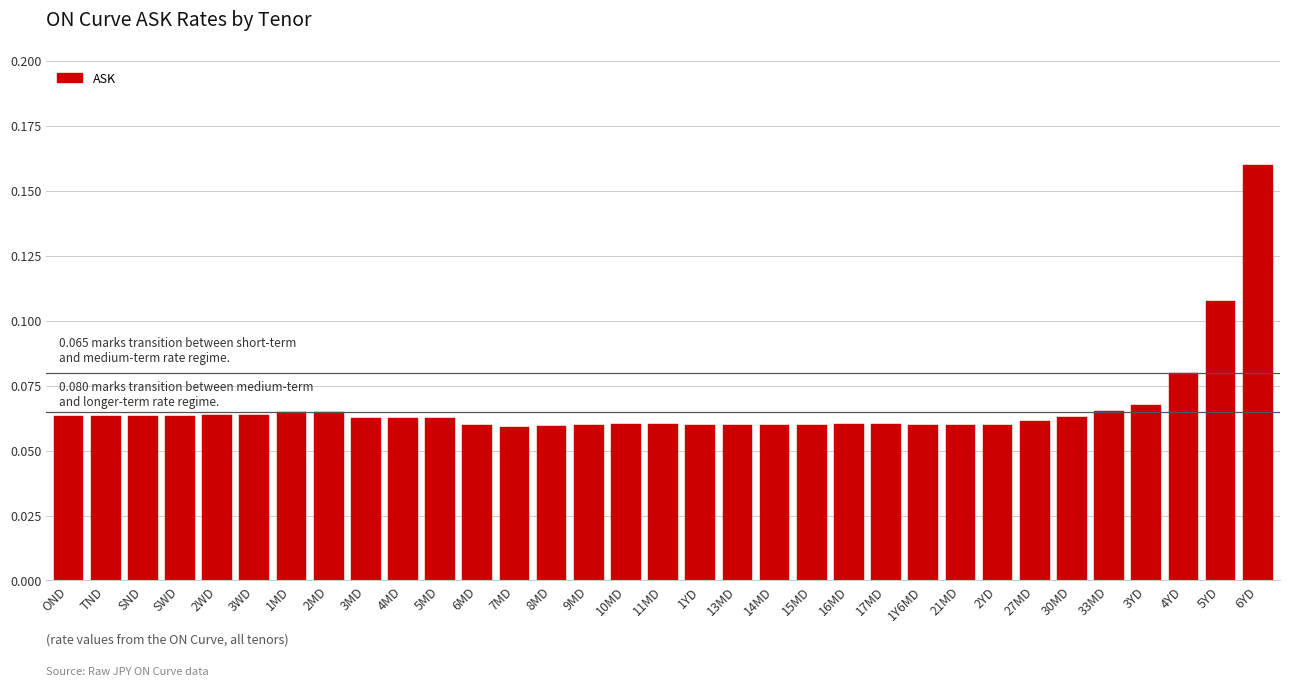

At which category does the chart reach its peak across all series?

6YD